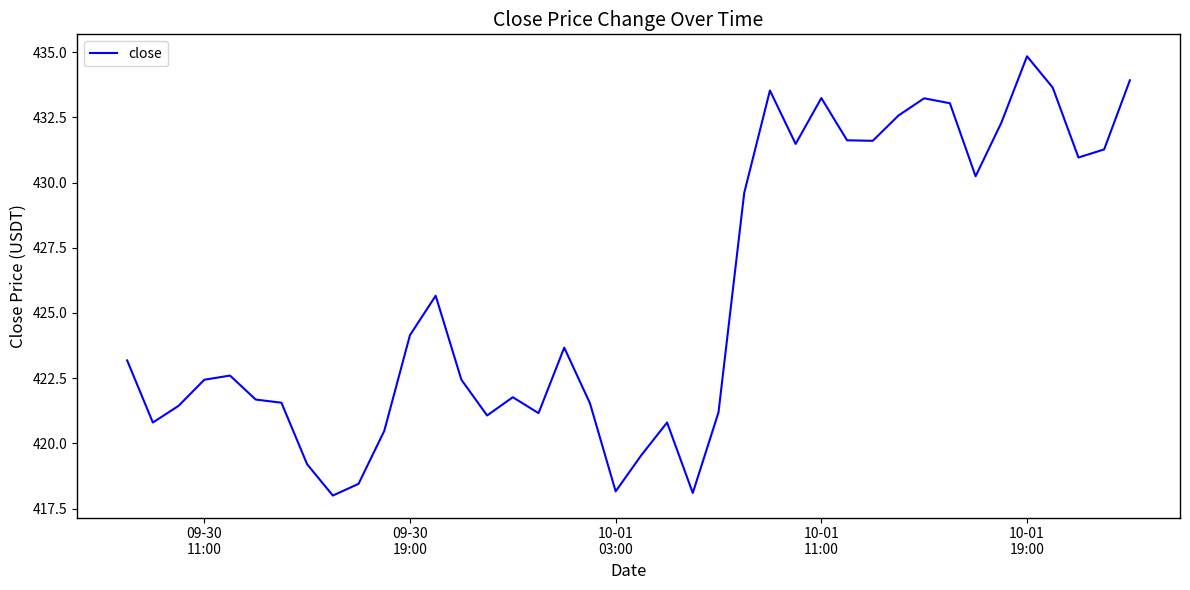

What is the difference between the maximum and minimum values?

16.8